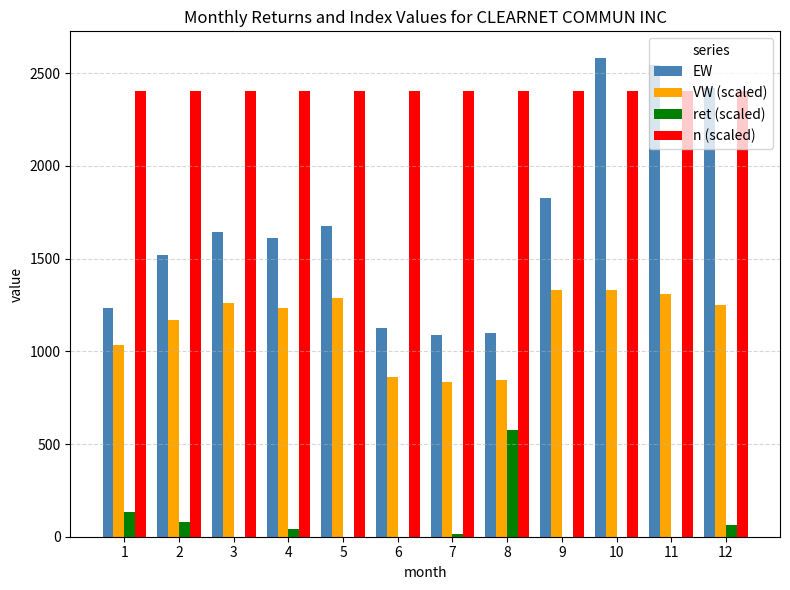

The value of VW (scaled) at 5 is 1286.2. True or false?

True